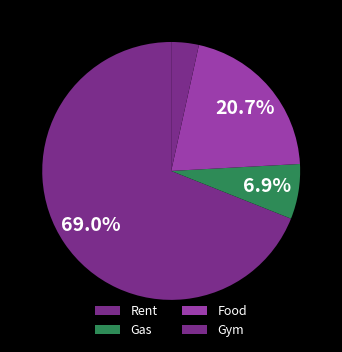

Approximately how many times larger is the value at Food compared to Gym?

6.0